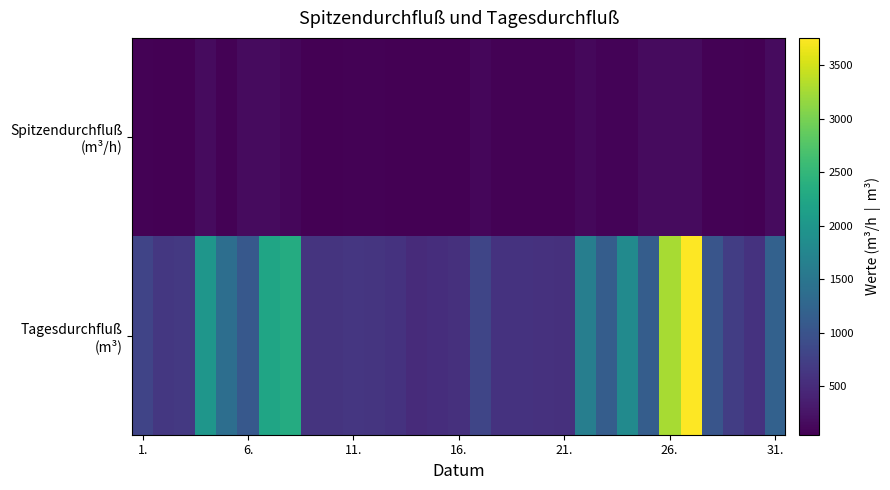

How many categories are shown in the chart?

31